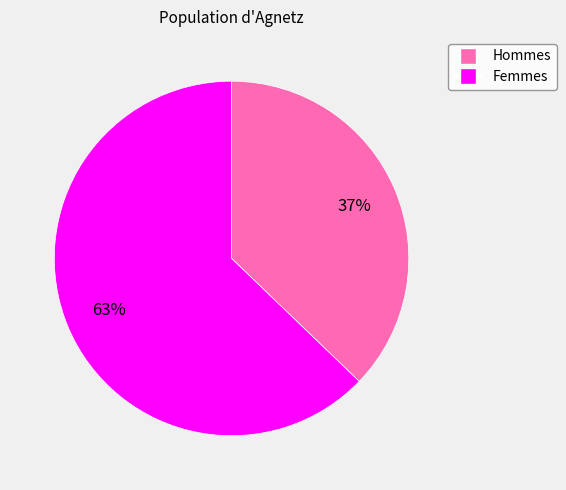

To the nearest percent, what is the average slice percentage?

50%